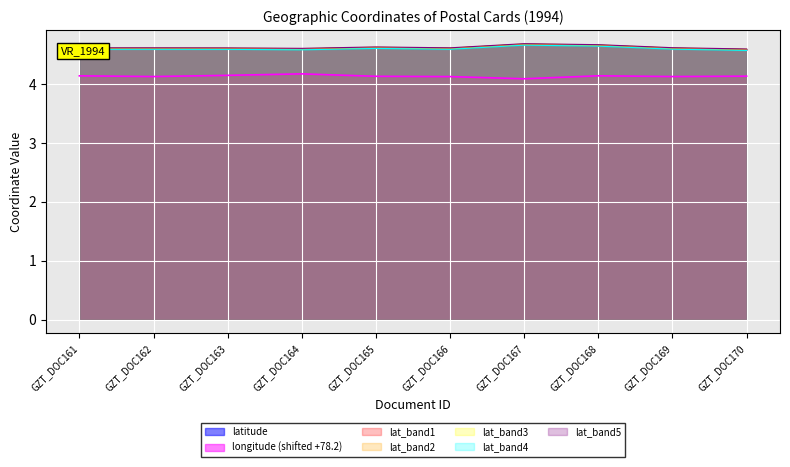

Which series has the largest total across all categories?

latitude